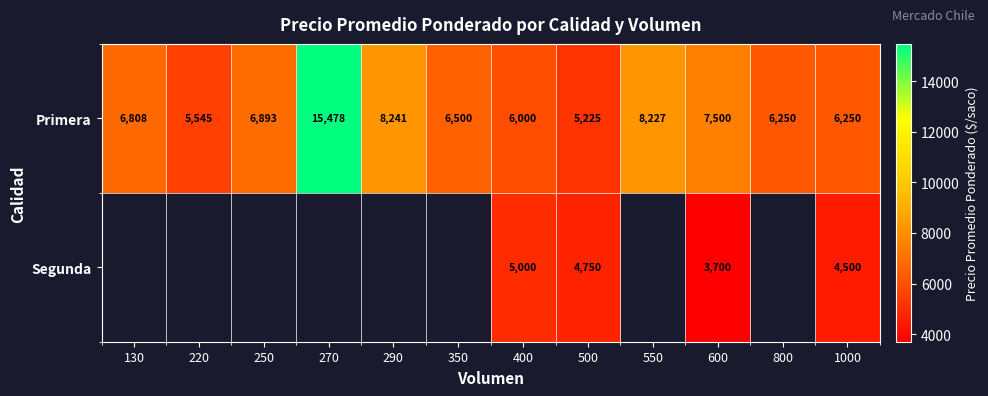

At how many categories does at least one series exceed 10377?

1